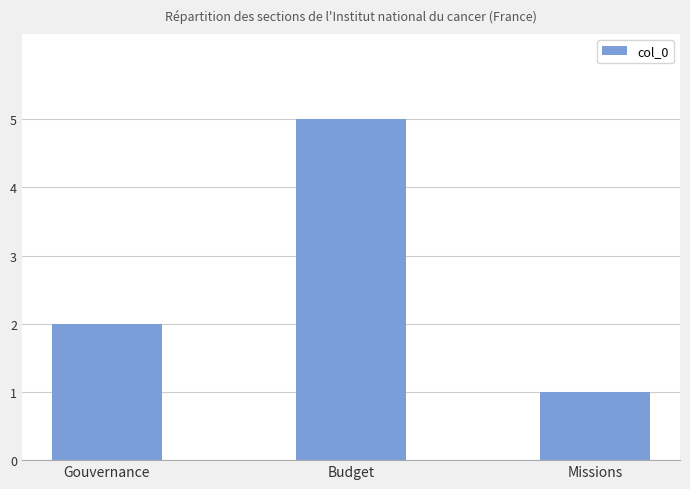

Reading right to left, transcribe all the data shown in this chart.

1	5	2